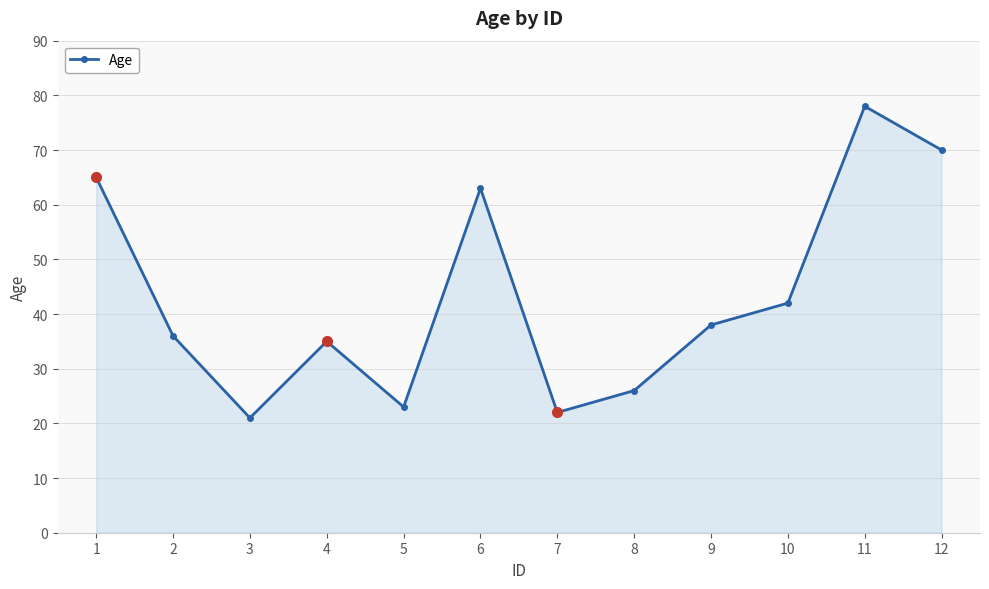

Does the chart have visible grid lines?

Yes